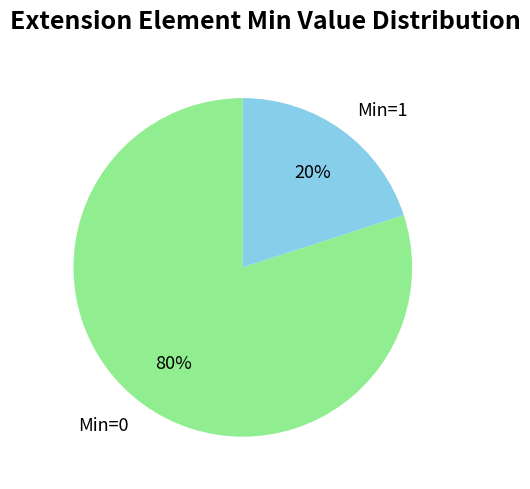

How many segments does this pie chart have?

2